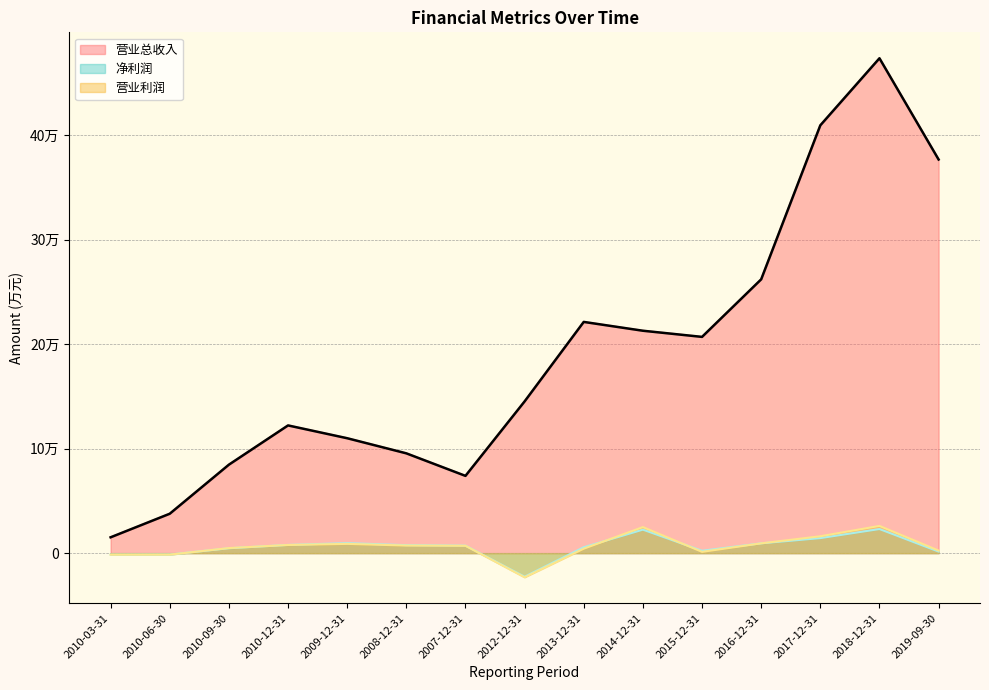

Reading left to right, what are all the values shown in this chart?

营业总收入: 15177	37739	84708	122286	110028	95558	73984	145280	221383	212936	207047	262137	409581	473778	376869
净利润: -1441	-1336	4688	7878	9602	7623	7185	-22551	5649	22501	2277	9394	14413	23081	1511
营业利润: -1490	-1413	4860	7828	8888	7295	7044	-23123	4270	24949	1252	9390	16166	26078	2466